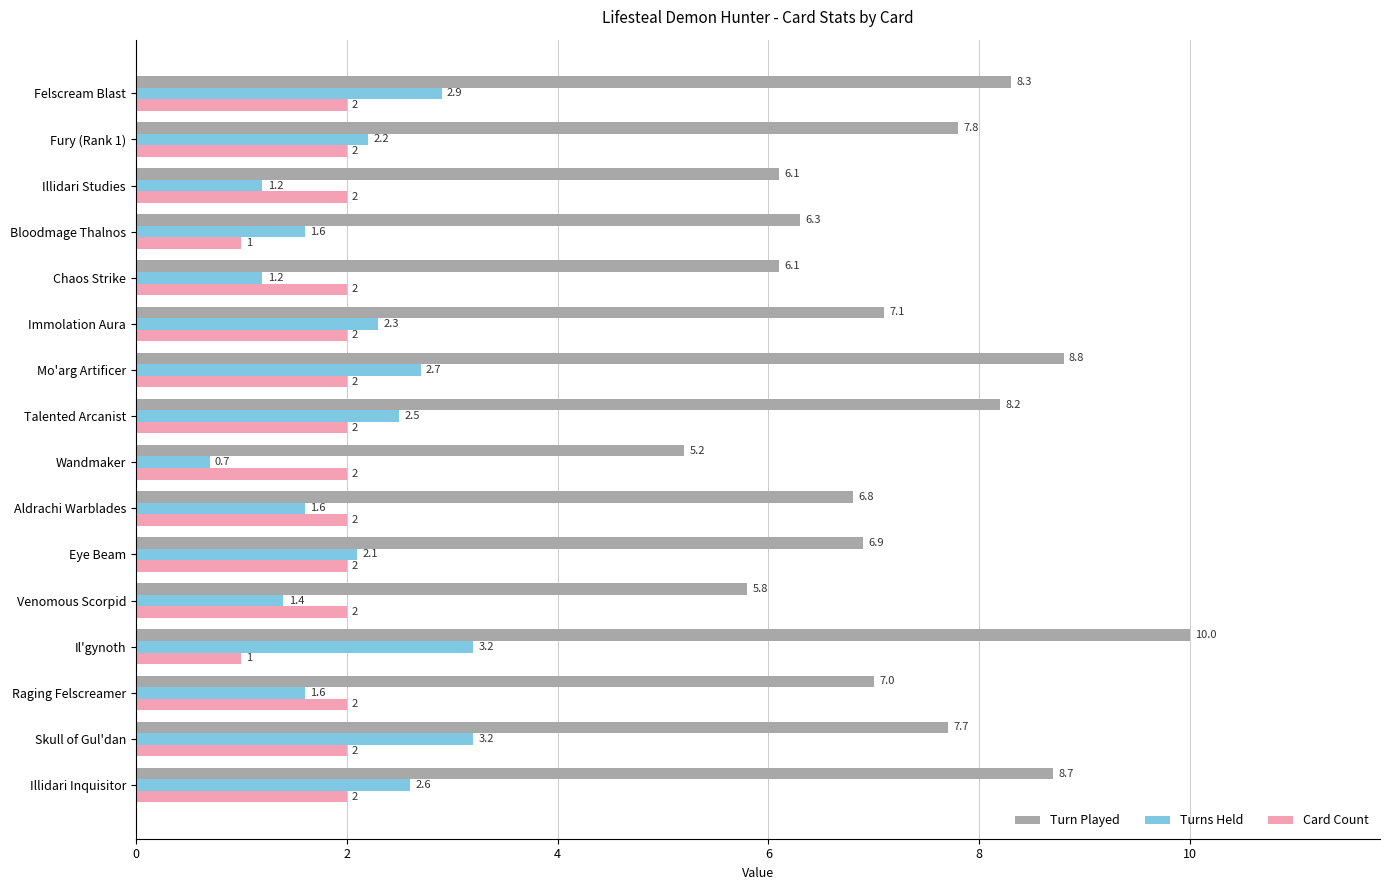

Rank the series at Illidari Studies from highest to lowest value.

Turn Played, Card Count, Turns Held